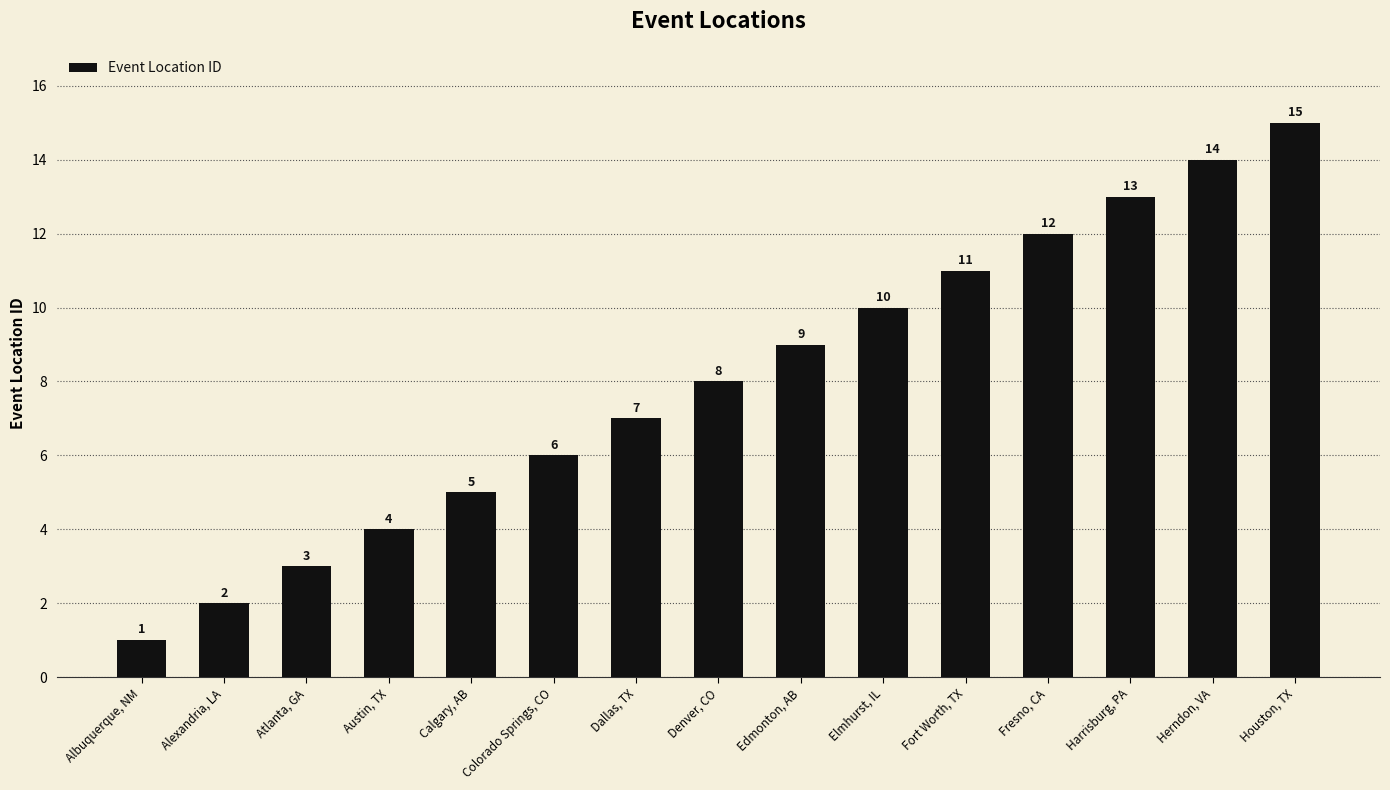

Reading right to left, extract all data points from this chart.

Houston, TX=15	Herndon, VA=14	Harrisburg, PA=13	Fresno, CA=12	Fort Worth, TX=11	Elmhurst, IL=10	Edmonton, AB=9	Denver, CO=8	Dallas, TX=7	Colorado Springs, CO=6	Calgary, AB=5	Austin, TX=4	Atlanta, GA=3	Alexandria, LA=2	Albuquerque, NM=1